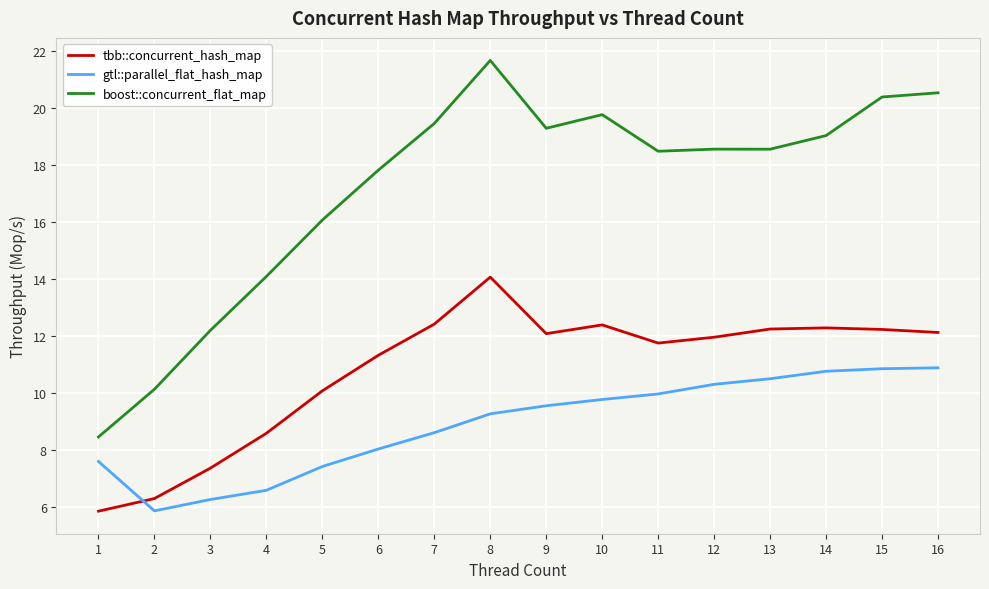

At which label is boost::concurrent_flat_map closest to 15?

4